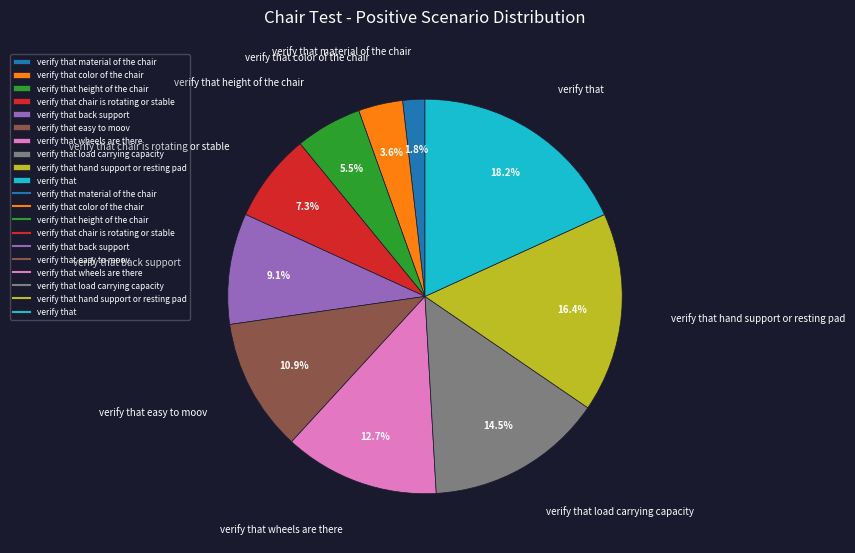

Rank the categories by value from lowest to highest.

verify that material of the chair, verify that color of the chair, verify that height of the chair, verify that chair is rotating or stable, verify that back support, verify that easy to moov, verify that wheels are there, verify that load carrying capacity, verify that hand support or resting pad, verify that